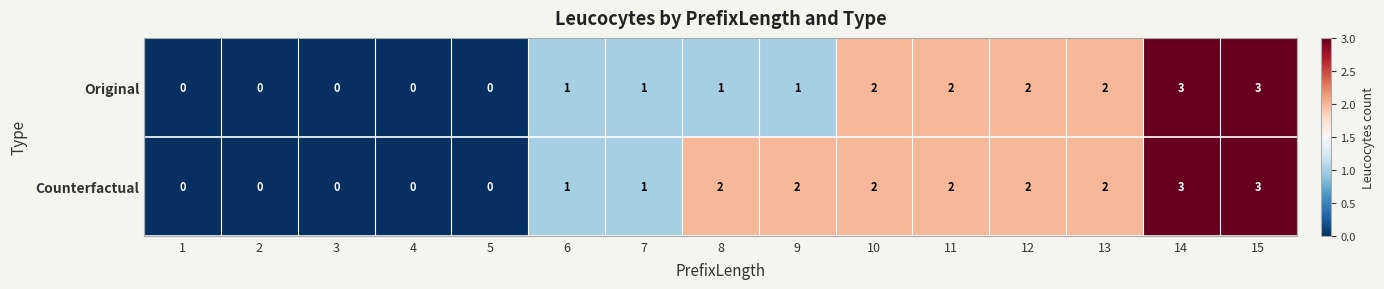

How many Original values are between 0 and 2?

13